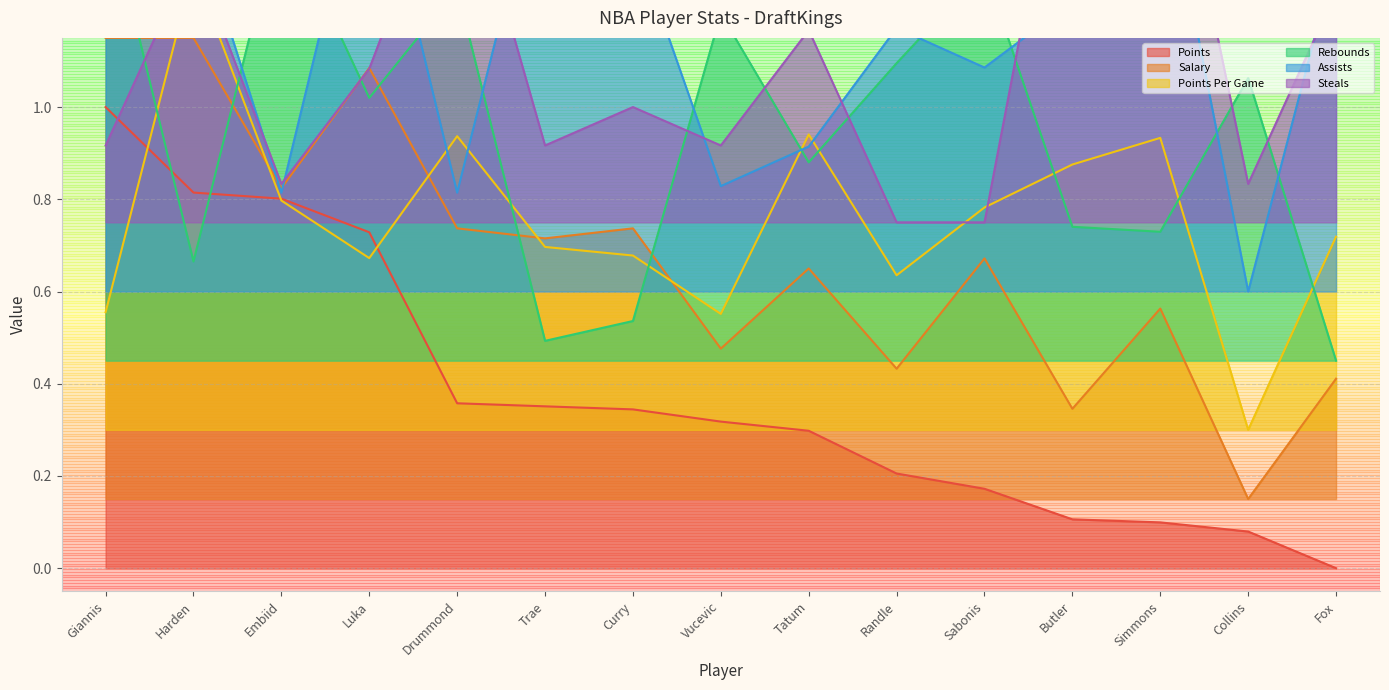

What is the total value across all series at Luka?

6.2